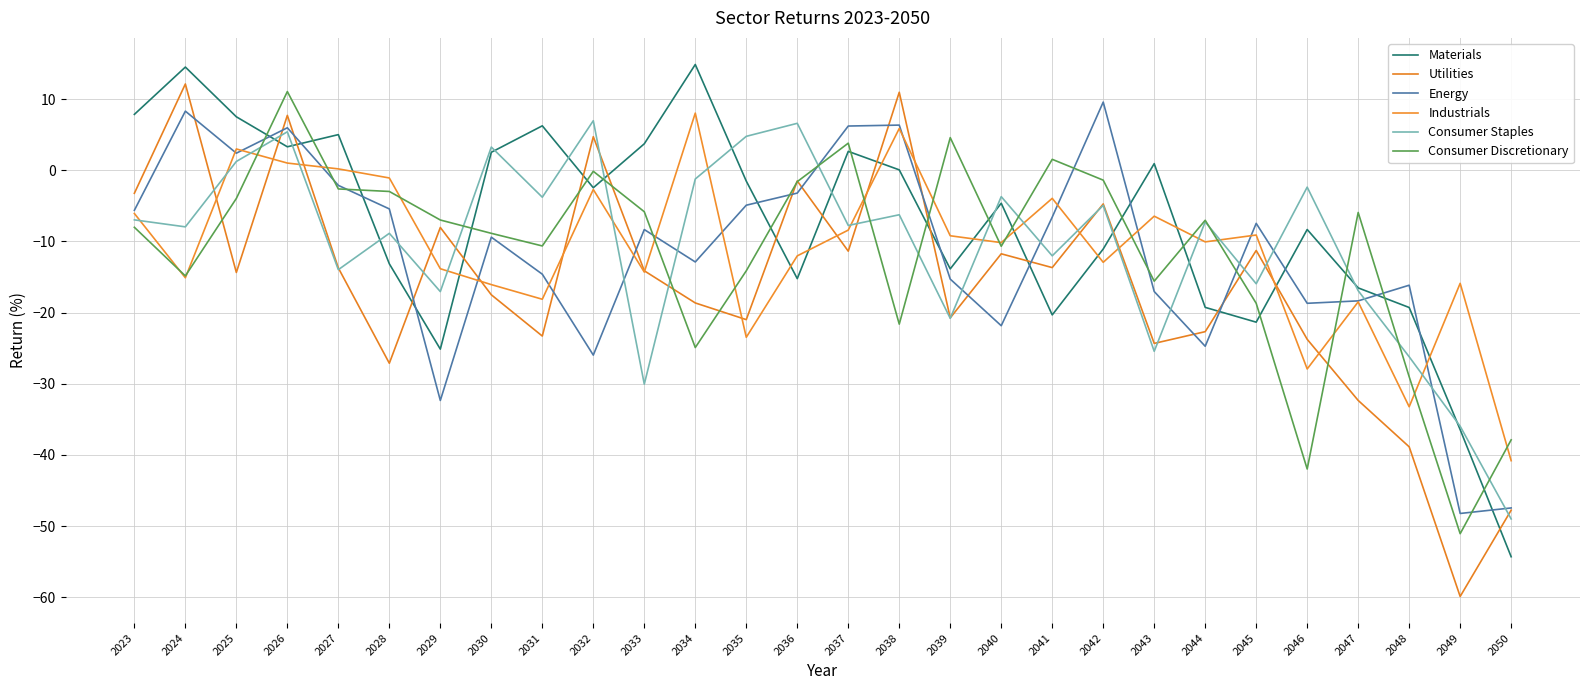

What is the total value across all series at 2044?

-91.0